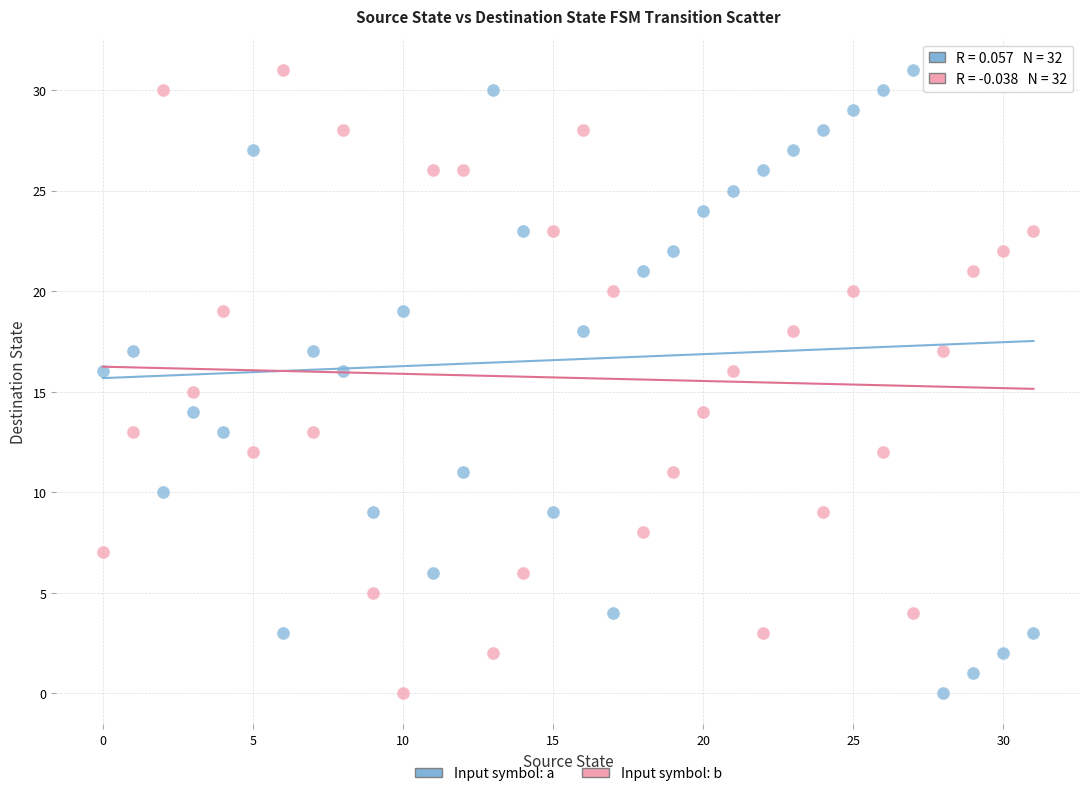

How many points are shown in the scatter plot?

64